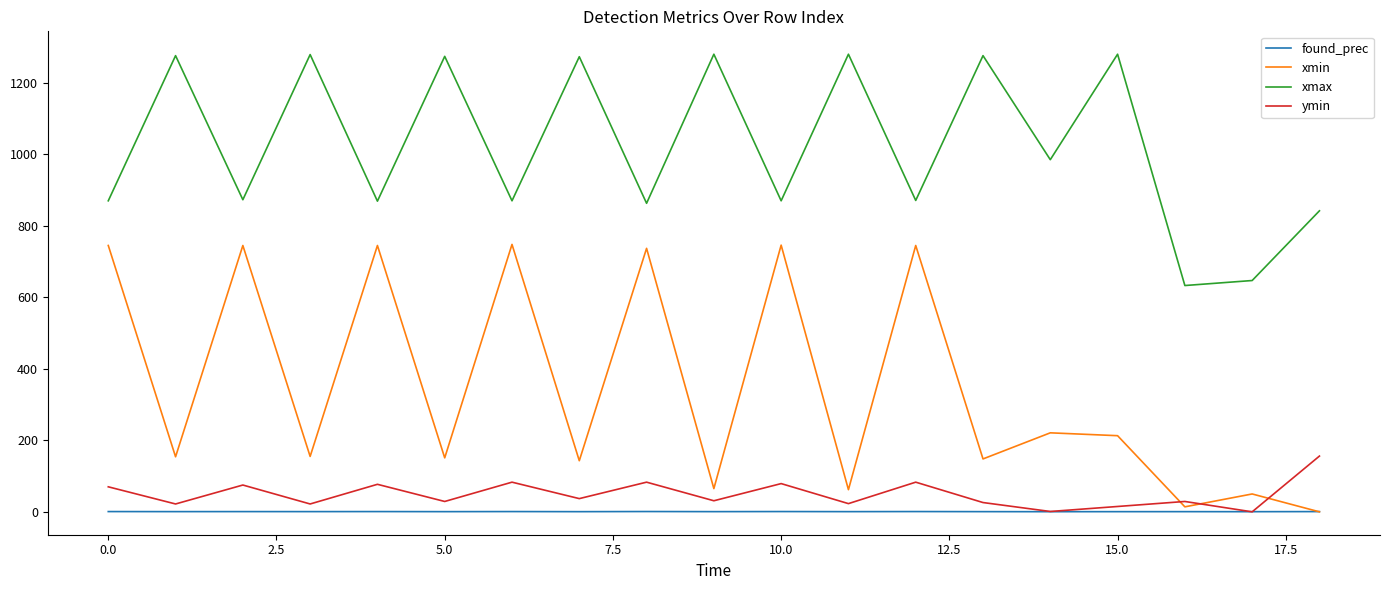

Which series has the largest range (max minus min)?

xmin